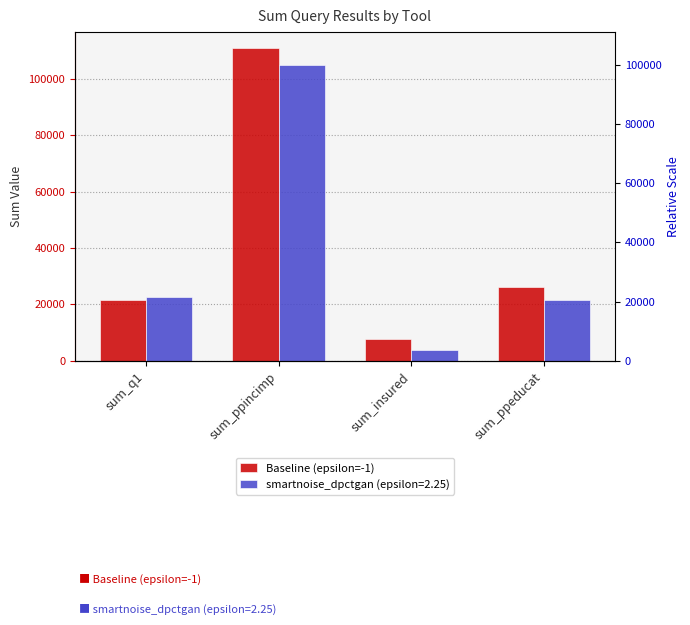

What is the difference between the maximum and minimum values?

103277